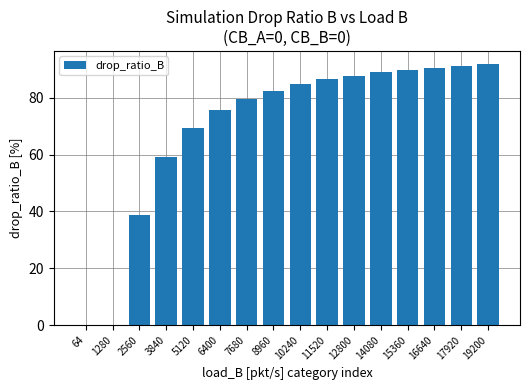

What is the sum of all values?

1116.3